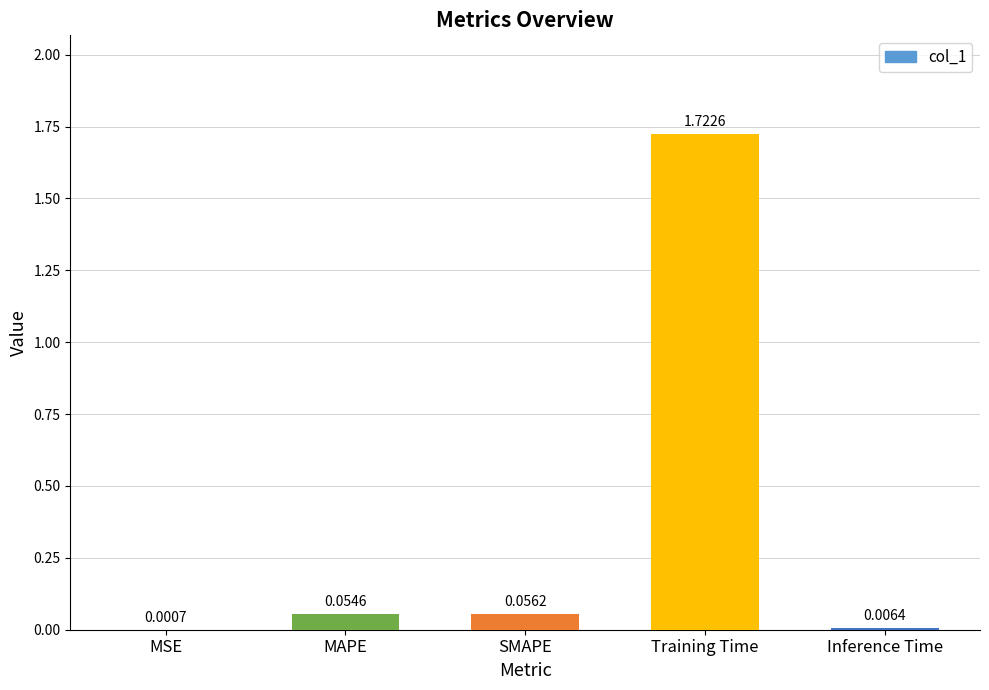

The chart shows a value of 2.5 at Training Time. True or false?

False